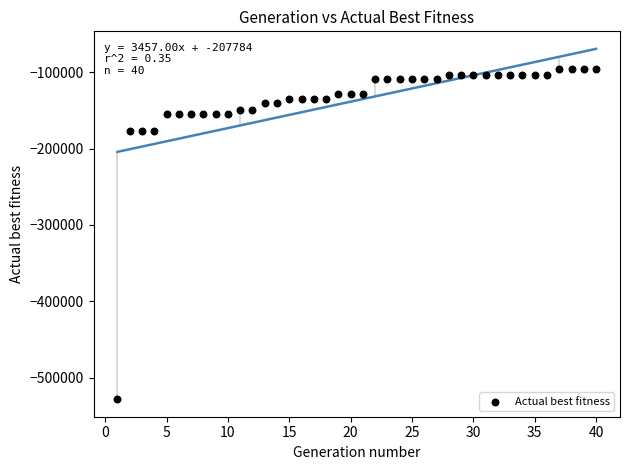

What is the range of Y values (max minus min)?

432507